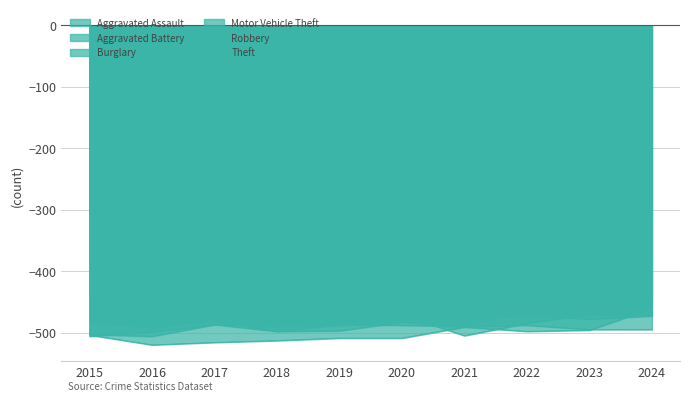

Where is Burglary nearest to the value -468?

2023